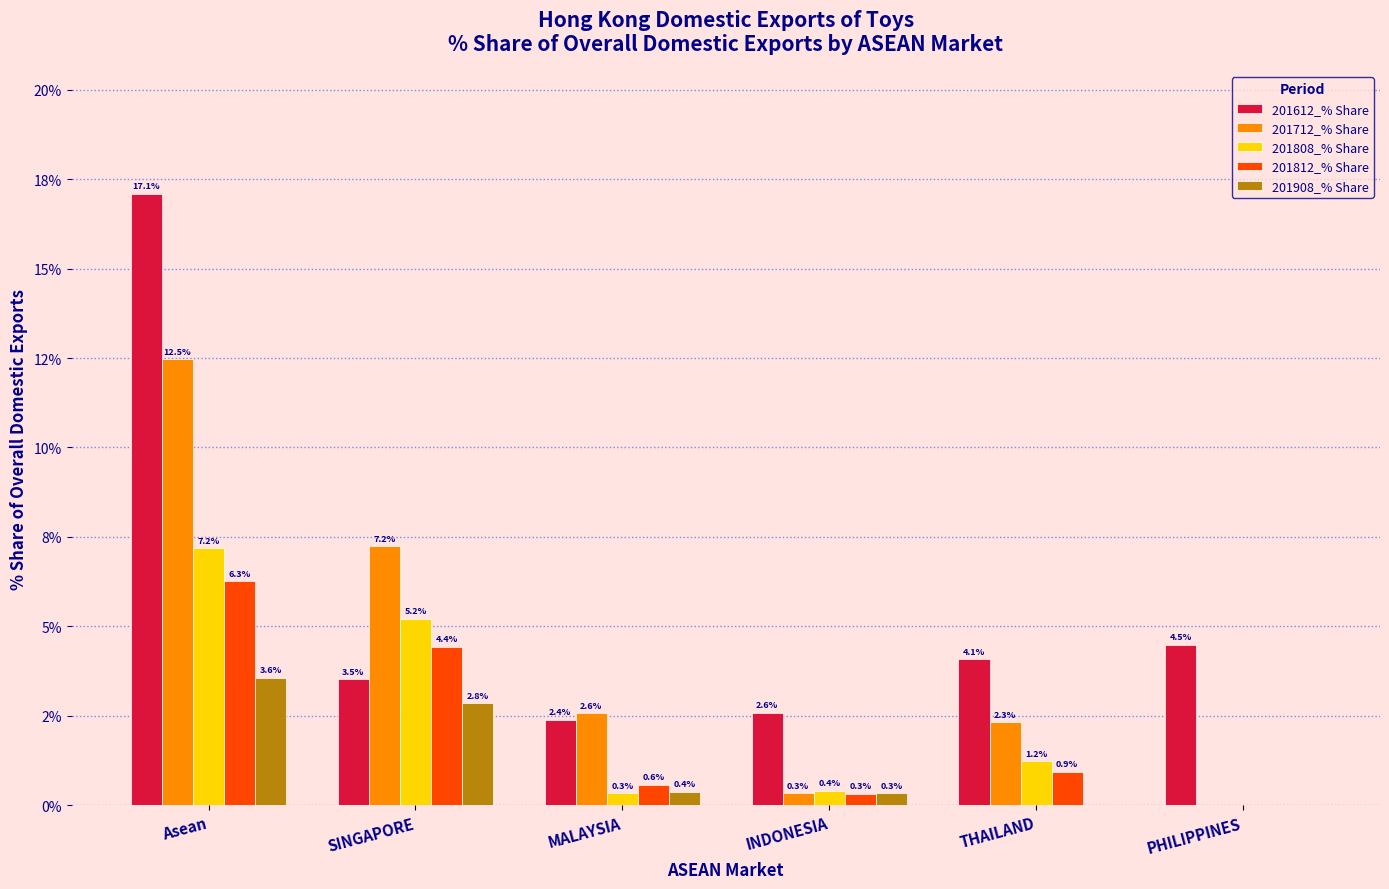

Is it true that 201808_% Share equals 1.2 at THAILAND?

True